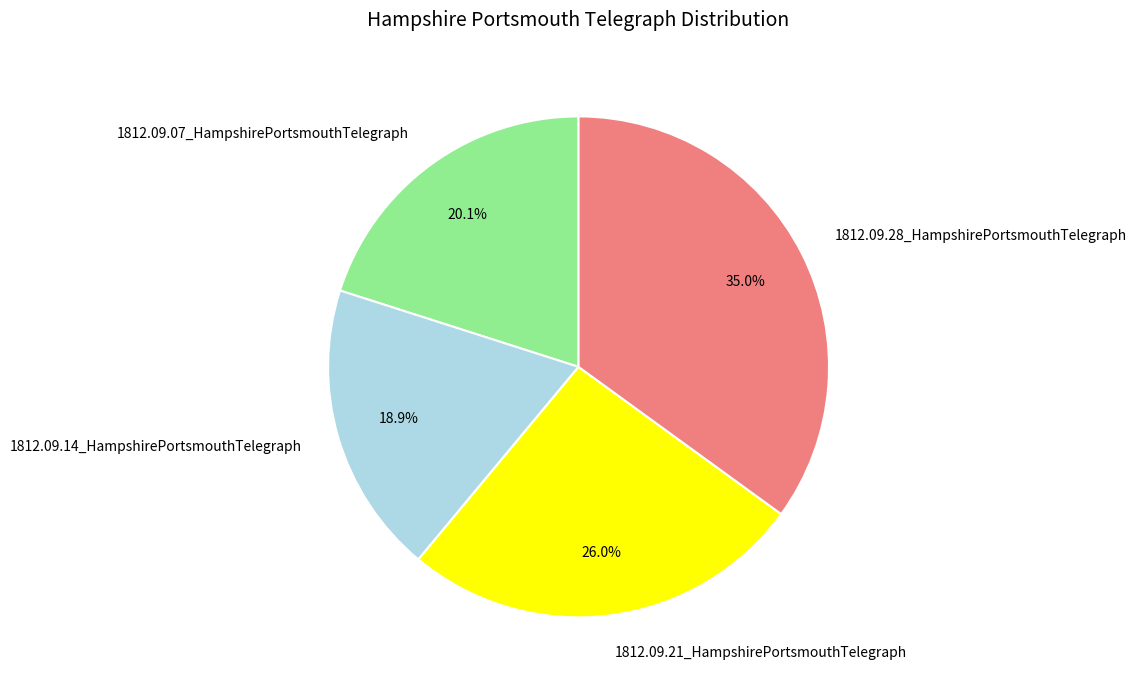

Which has a higher value, 1812.09.07_HampshirePortsmouthTelegraph or 1812.09.21_HampshirePortsmouthTelegraph?

1812.09.21_HampshirePortsmouthTelegraph